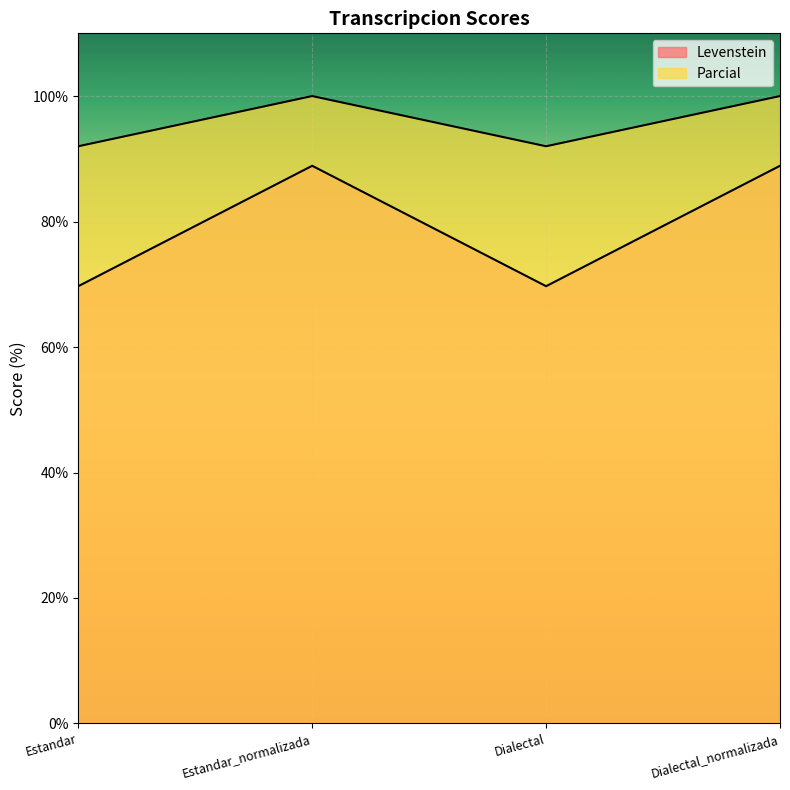

True or false: Levenstein has a value of 58.0 at Dialectal_normalizada.

False